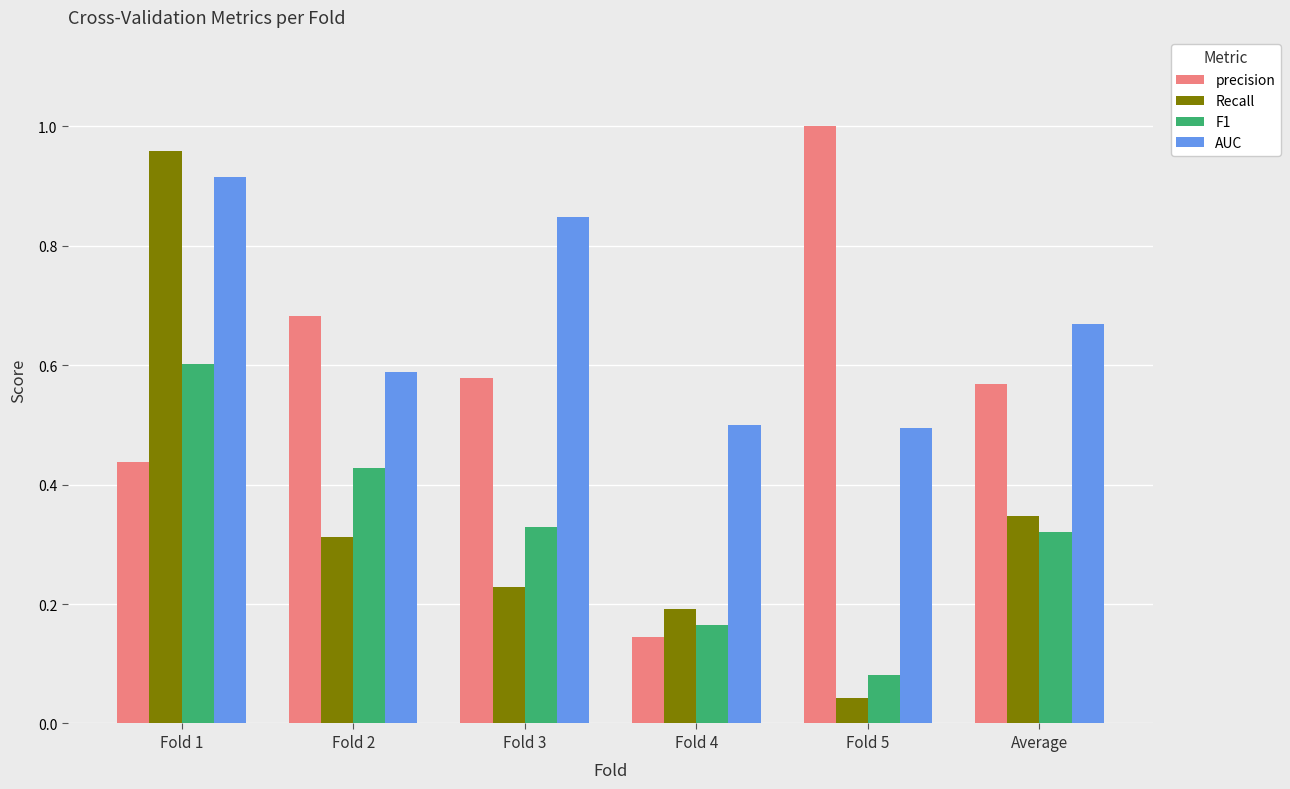

What is the difference between the highest and lowest values at Fold 1?

0.5